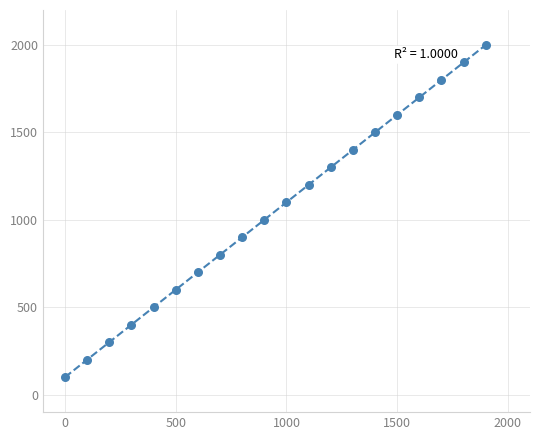

What is the range of Y values (max minus min)?

1900